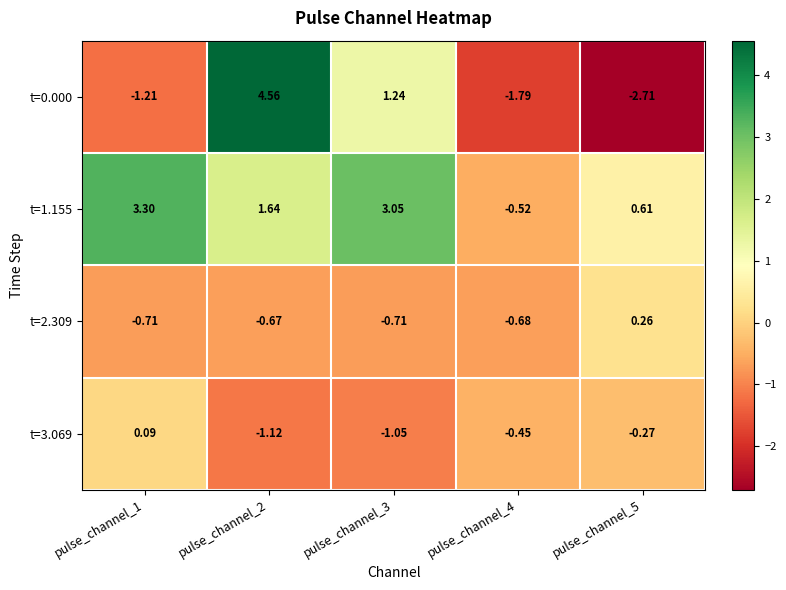

Which series has the widest spread of values?

t=0.000